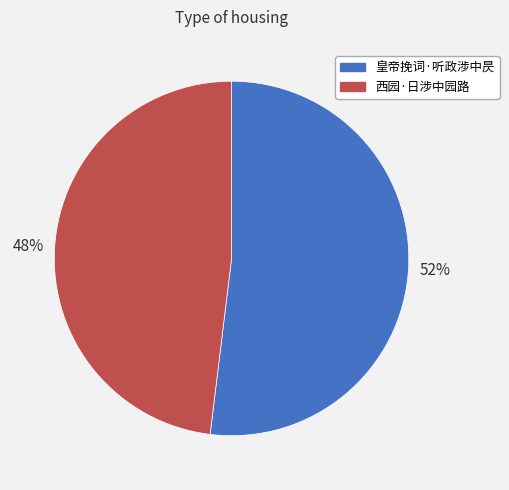

Which category accounts for the majority?

皇帝挽词·听政涉中昃